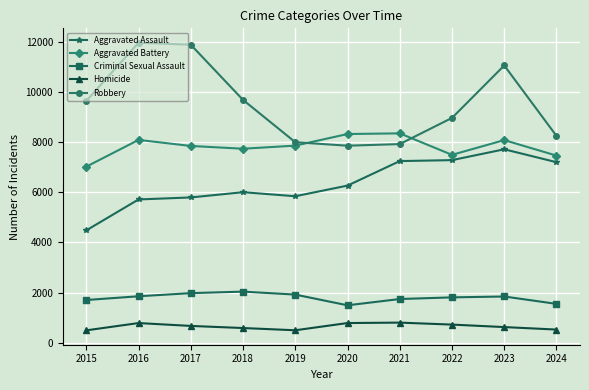

What is the difference between the maximum and minimum values in the Homicide series?

308